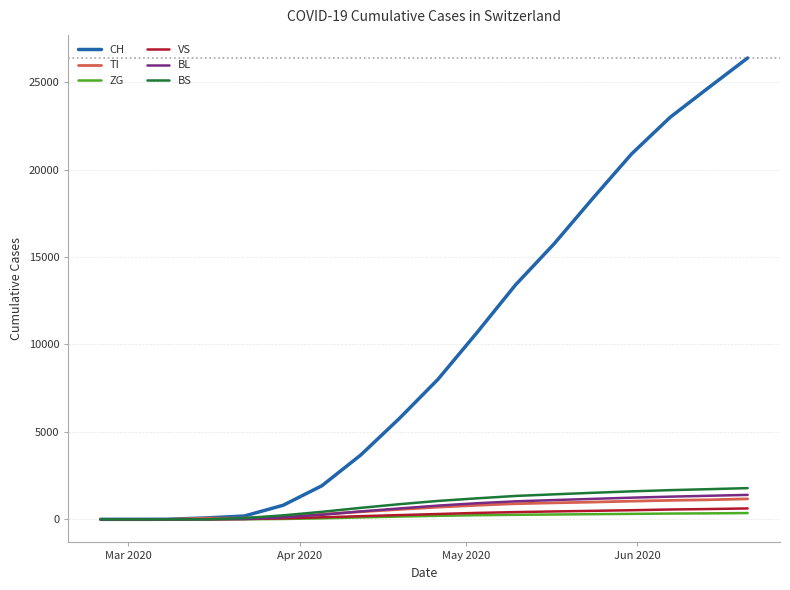

What are all the series names shown in the legend?

CH, TI, ZG, VS, BL, BS